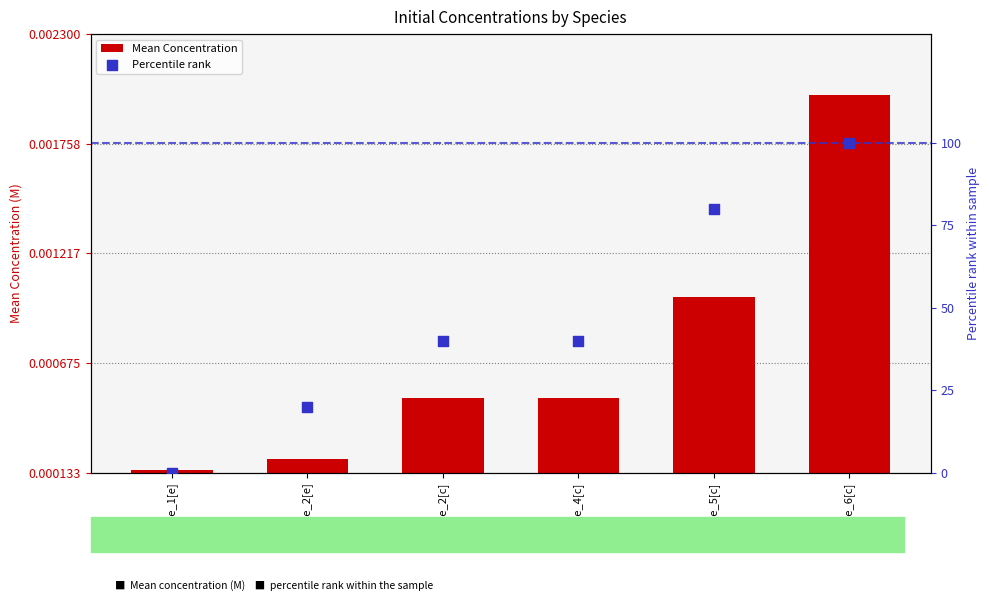

What is the total value across all series at specie_5[c]?

80.0